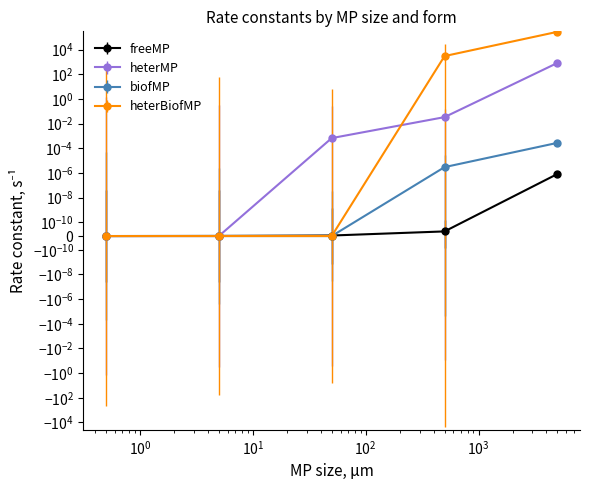

The freeMP series shows -569.8 at $\mathdefault{10^{-1}}$. True or false?

False